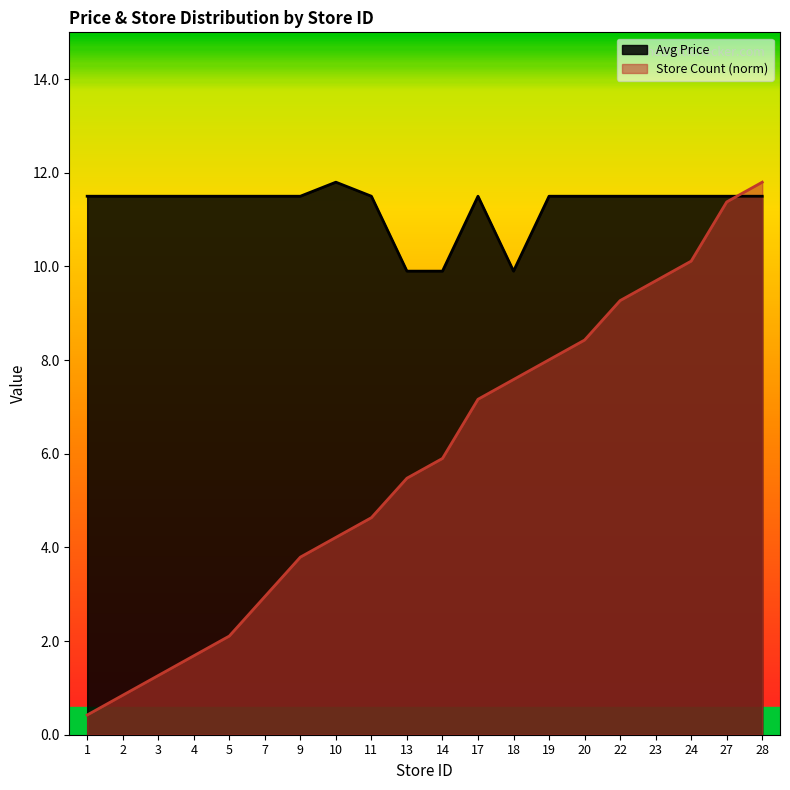

Reading left to right, what are all the values shown in this chart?

Avg Price: 1=11.5	2=11.5	3=11.5	4=11.5	5=11.5	7=11.5	9=11.5	10=11.8	11=11.5	13=9.9	14=9.9	17=11.5	18=9.9	19=11.5	20=11.5	22=11.5	23=11.5	24=11.5	27=11.5	28=11.5
Store Count: 1=0.4	2=0.8	3=1.3	4=1.7	5=2.1	7=3.0	9=3.8	10=4.2	11=4.6	13=5.5	14=5.9	17=7.2	18=7.6	19=8.0	20=8.4	22=9.3	23=9.7	24=10.1	27=11.4	28=11.8